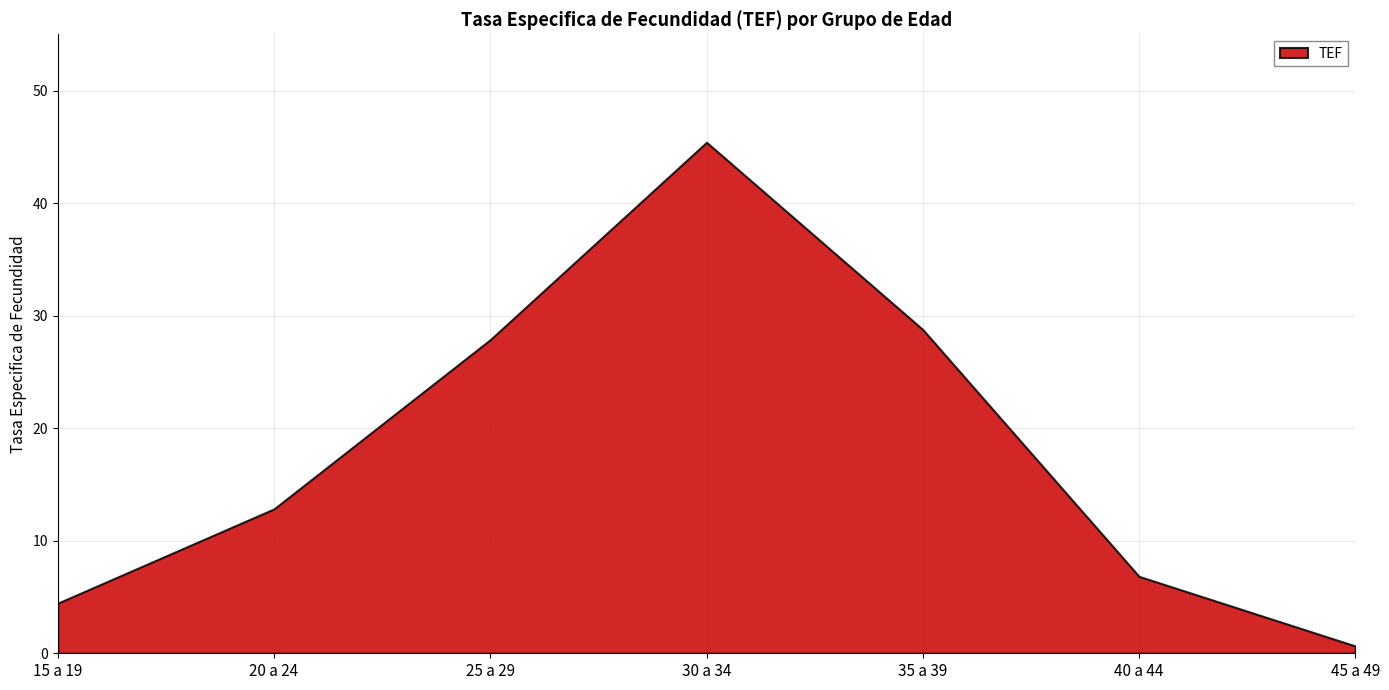

How many interior local peaks (higher than both neighbors) does the data have?

1